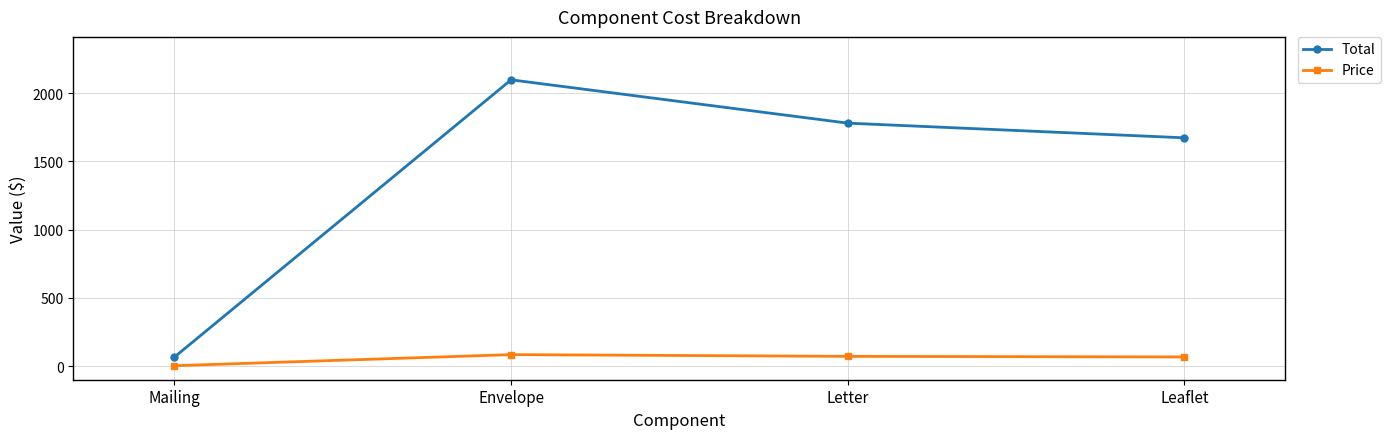

Which series has the largest total across all categories?

Total